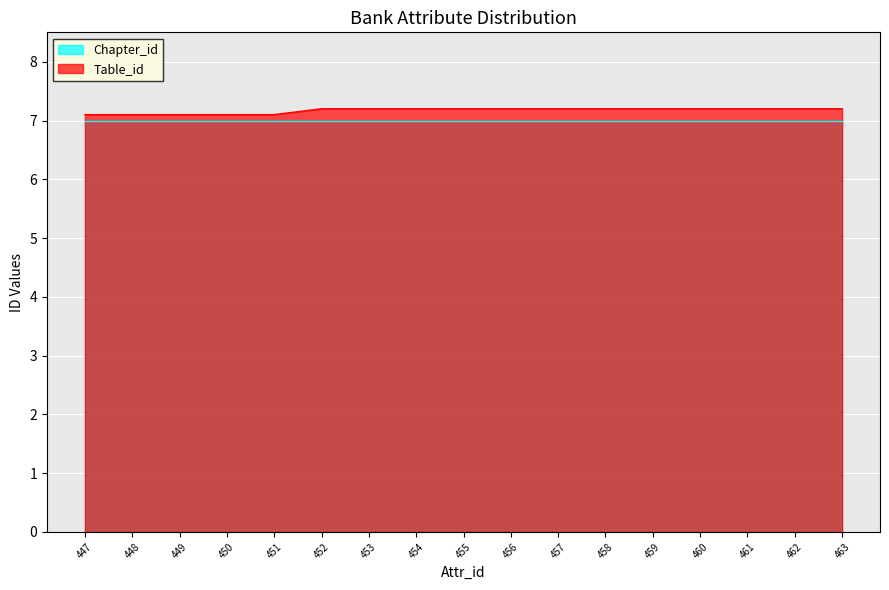

Reading left to right, extract all data points from this chart.

447=7.1	448=7.1	449=7.1	450=7.1	451=7.1	452=7.2	453=7.2	454=7.2	455=7.2	456=7.2	457=7.2	458=7.2	459=7.2	460=7.2	461=7.2	462=7.2	463=7.2